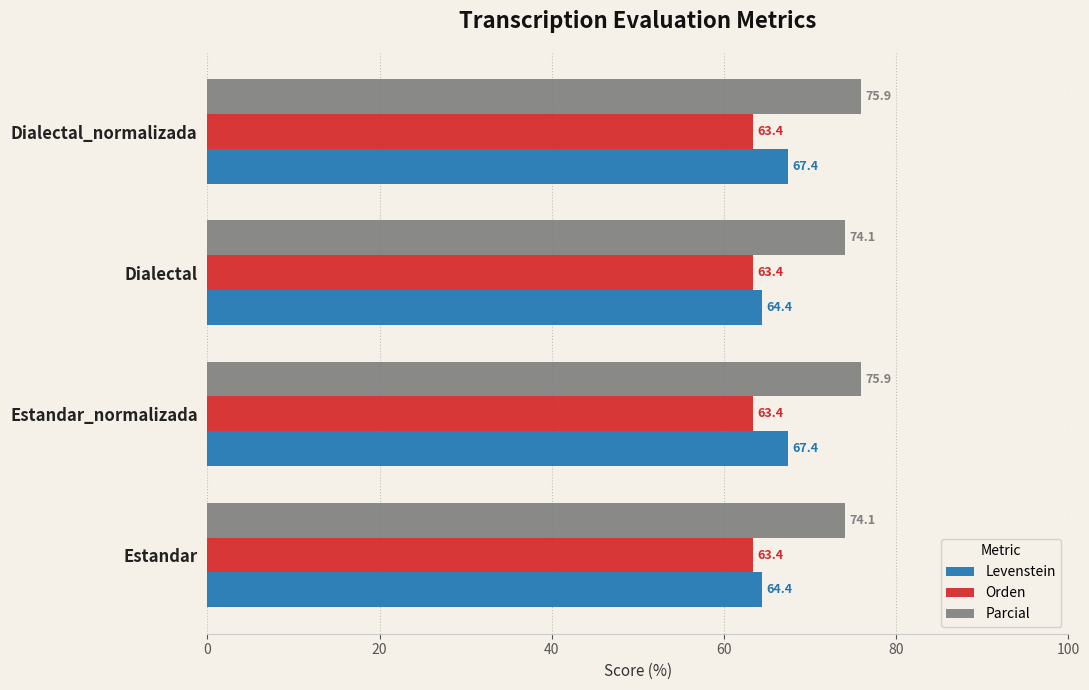

Which series has the widest spread of values?

Levenstein